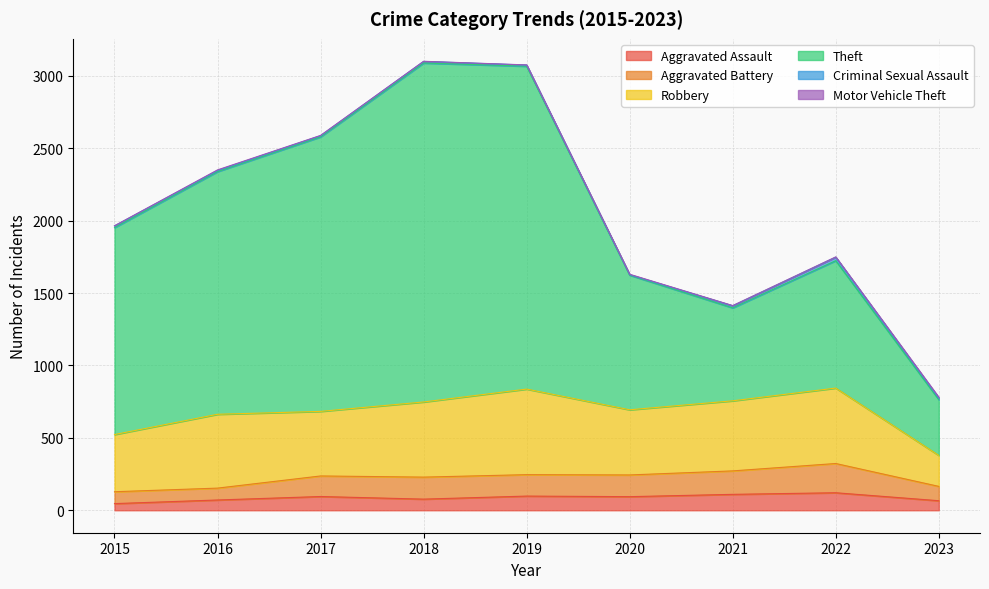

Between 2016 and 2022, which series saw the biggest shift?

Theft